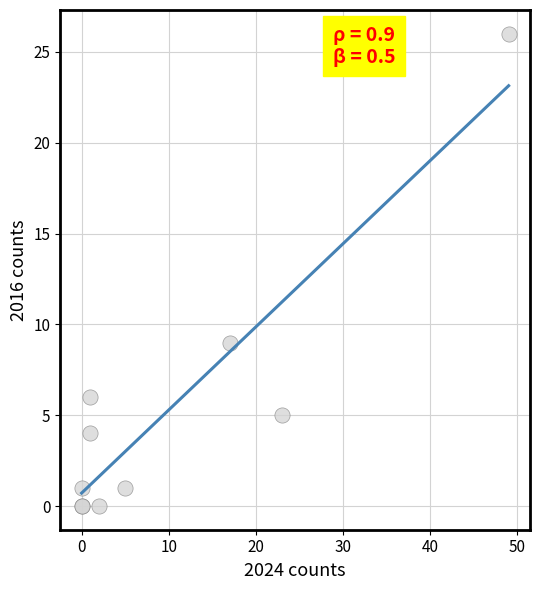

What Y value in the scatter plot is closest to 13?

9